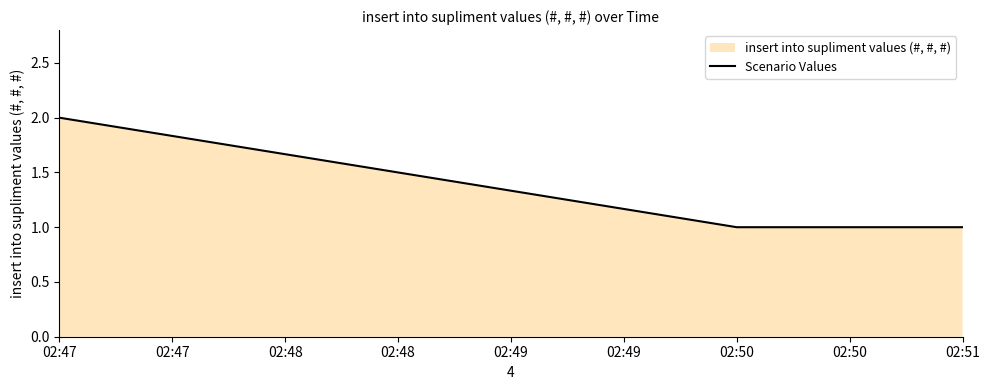

How many values are between 1 and 2?

3